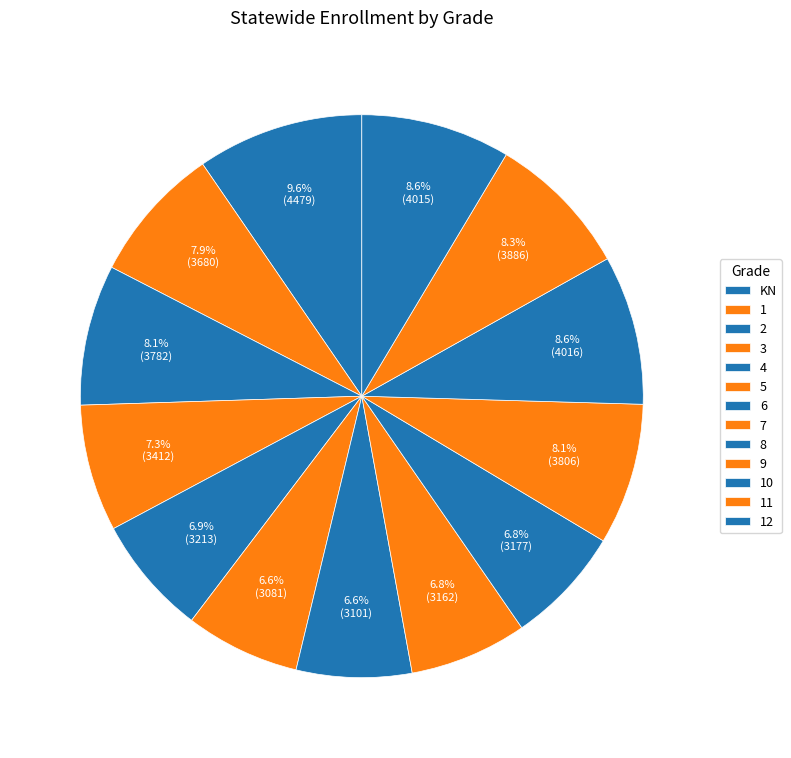

To the nearest percent, what portion does 2 represent?

8%